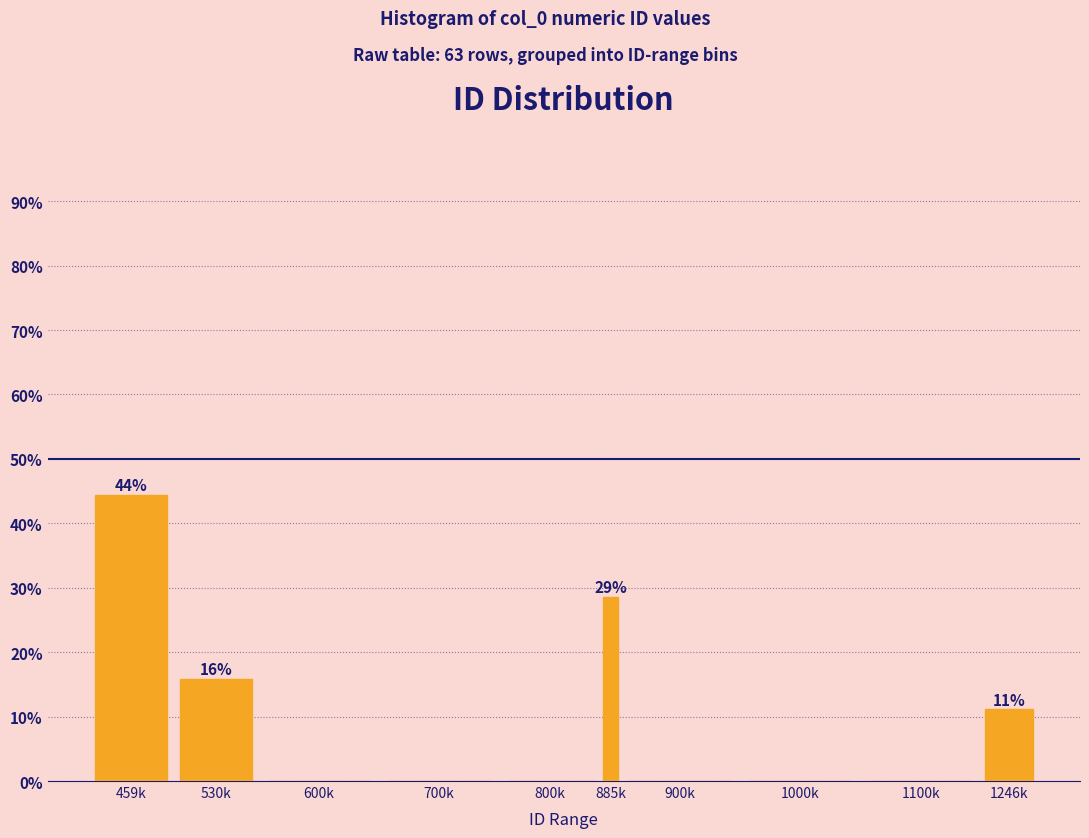

Reading left to right, what are all the values shown in this chart?

459k=44.4	530k=15.9	600k=0.0	700k=0.0	800k=0.0	885k=28.6	900k=0.0	1000k=0.0	1100k=0.0	1246k=11.1